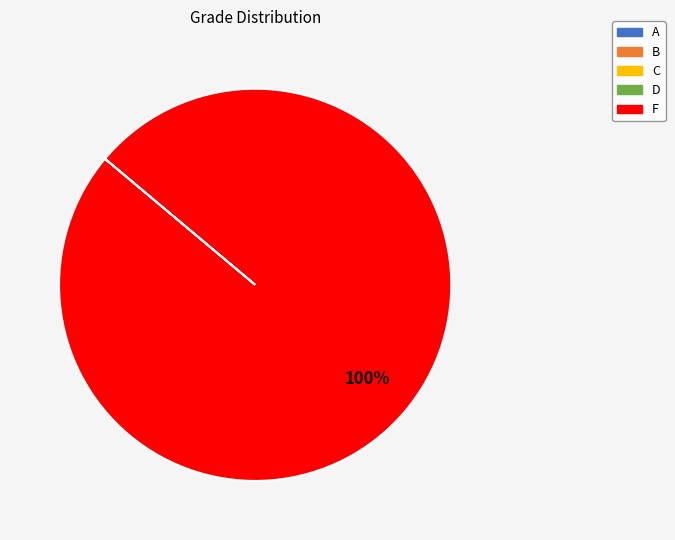

Is there a majority slice in this chart?

Yes